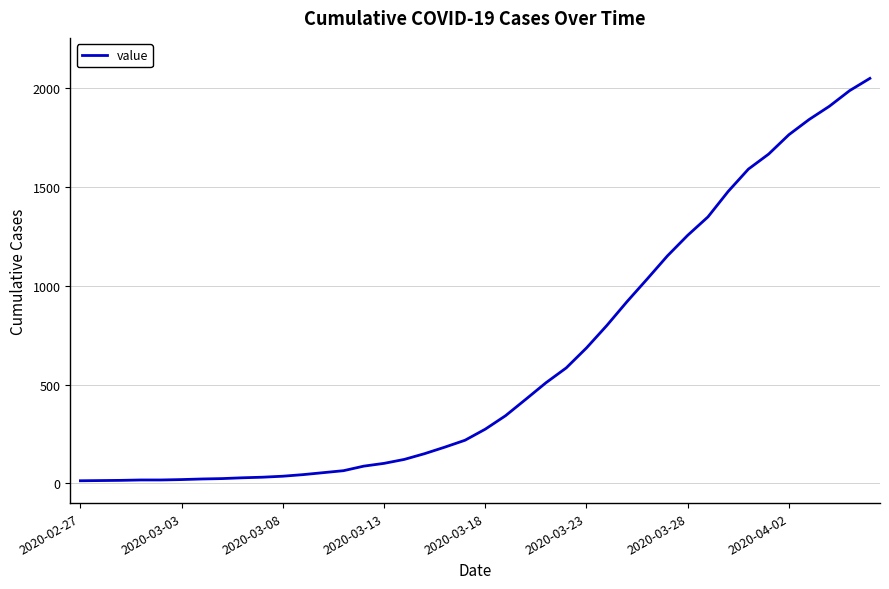

What is the maximum value shown in the chart?

2049